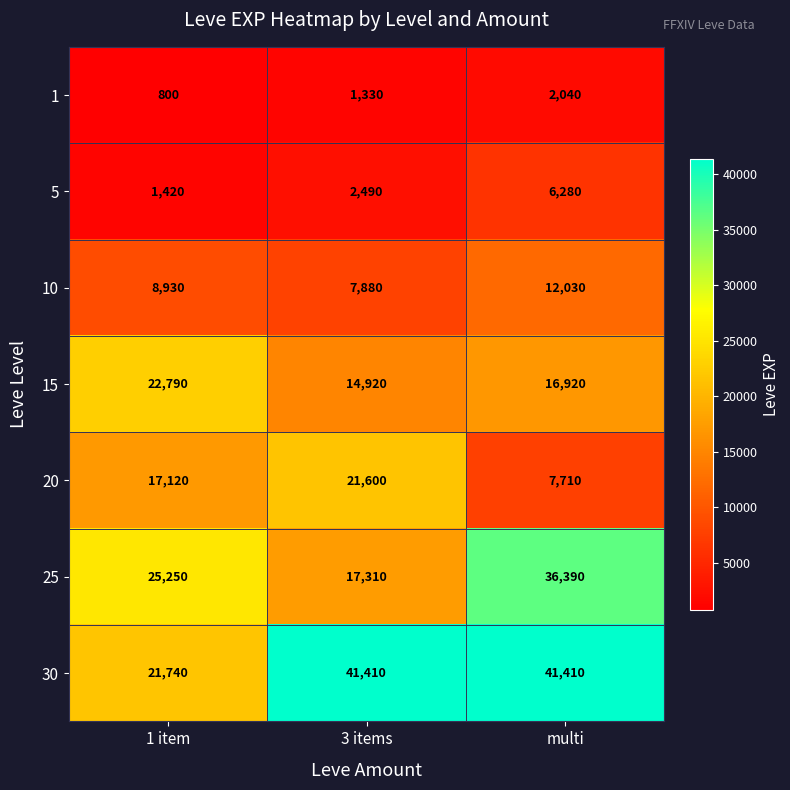

At which category is the sum across all series the highest?

multi